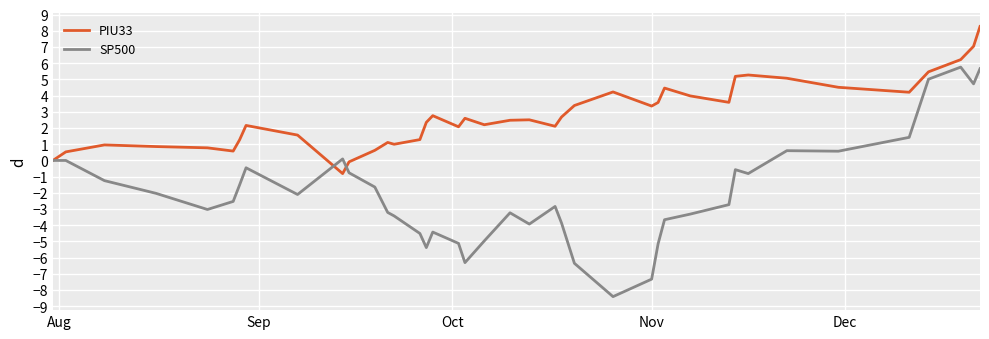

What is the average value of the PIU33 series?

2.8